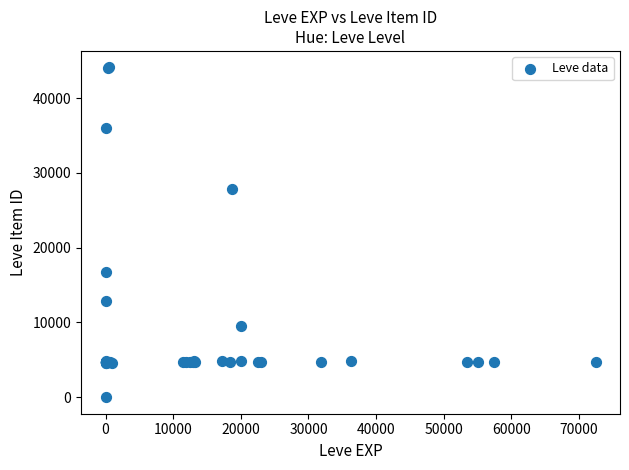

What Y value in the scatter plot is closest to 22050?

16734